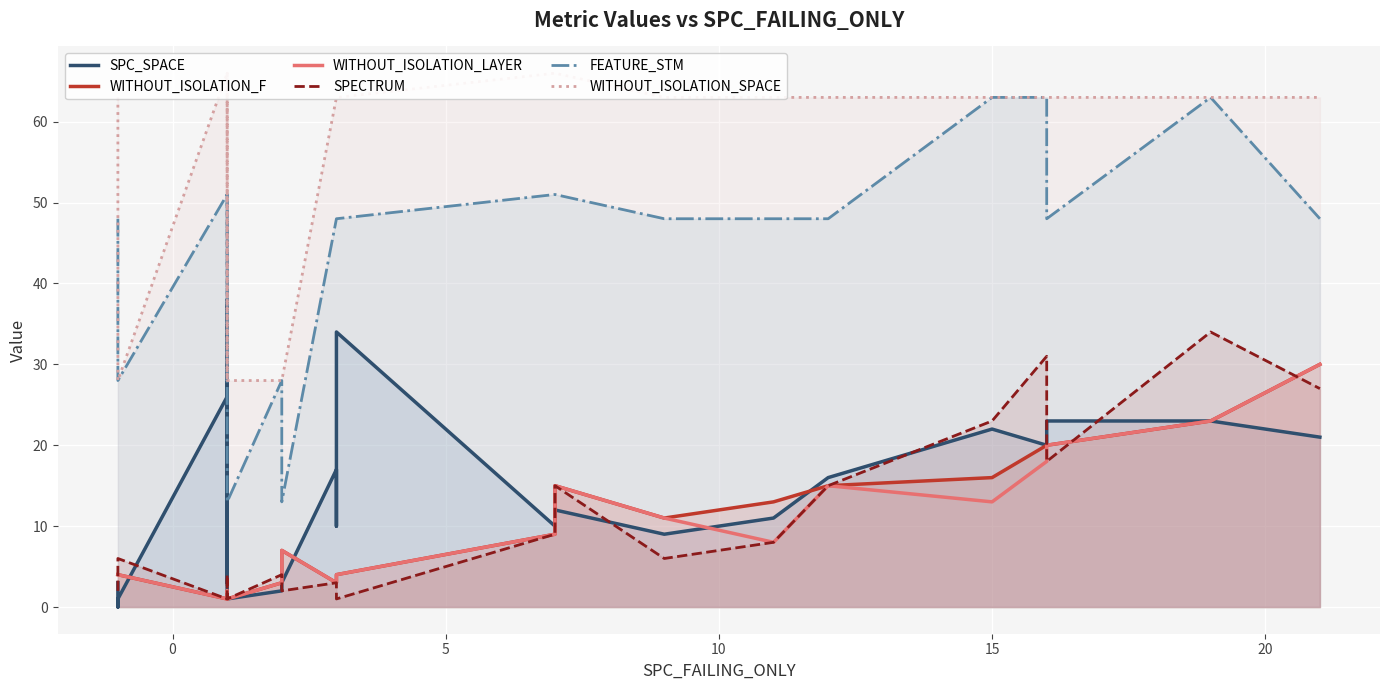

True or false: WITHOUT_ISOLATION_LAYER and WITHOUT_ISOLATION_SPACE cross at least once.

False